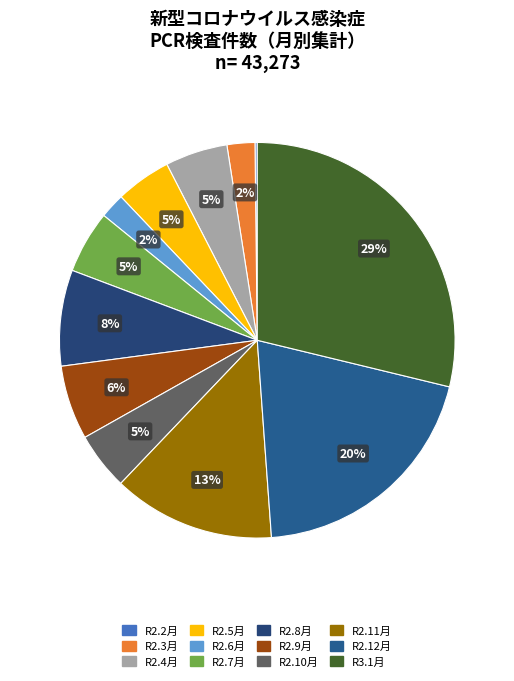

Combined, what portion of the pie is R2.10月 and R2.8月?

12.6%